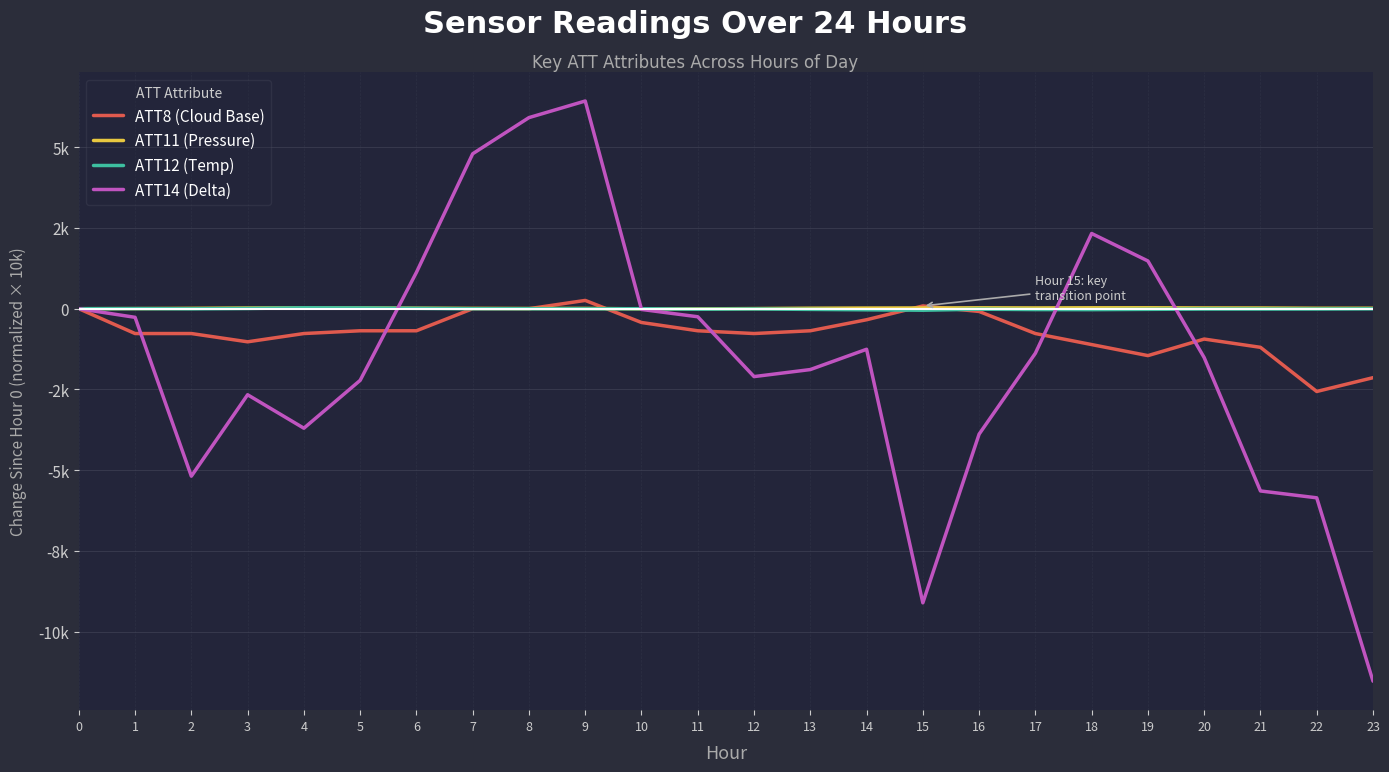

What is the spread (max minus min) of values at 3?

2686.6